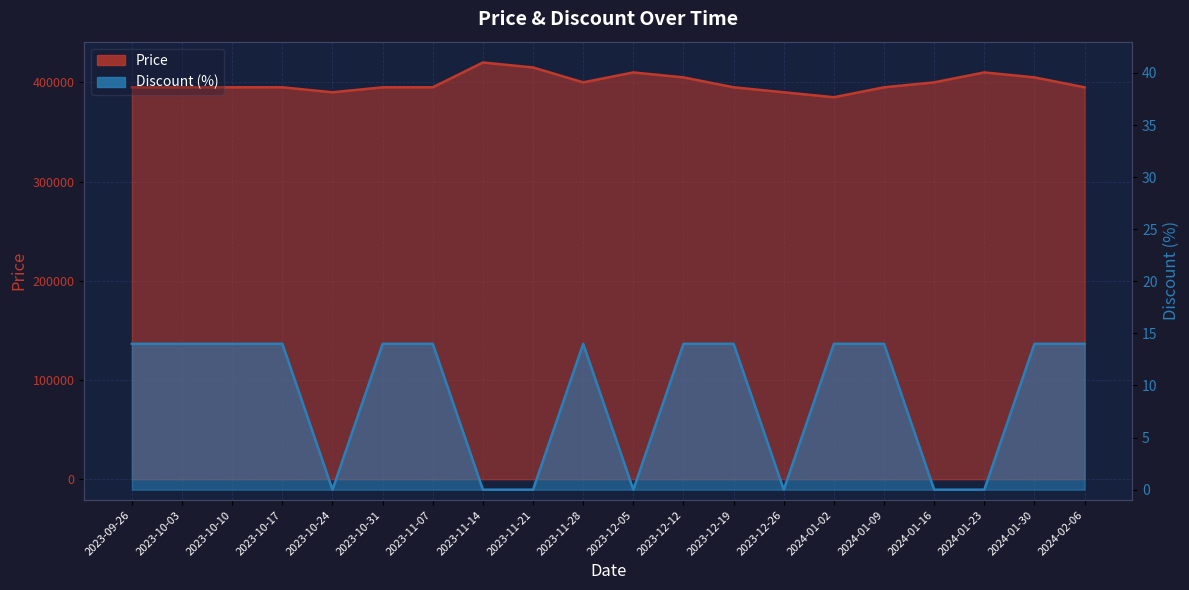

What position from the right is 2024-01-23?

3